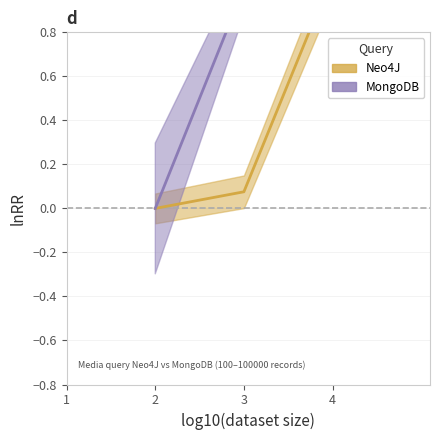

Rank the categories by value from highest to lowest.

100000, 10000, 1000, 100